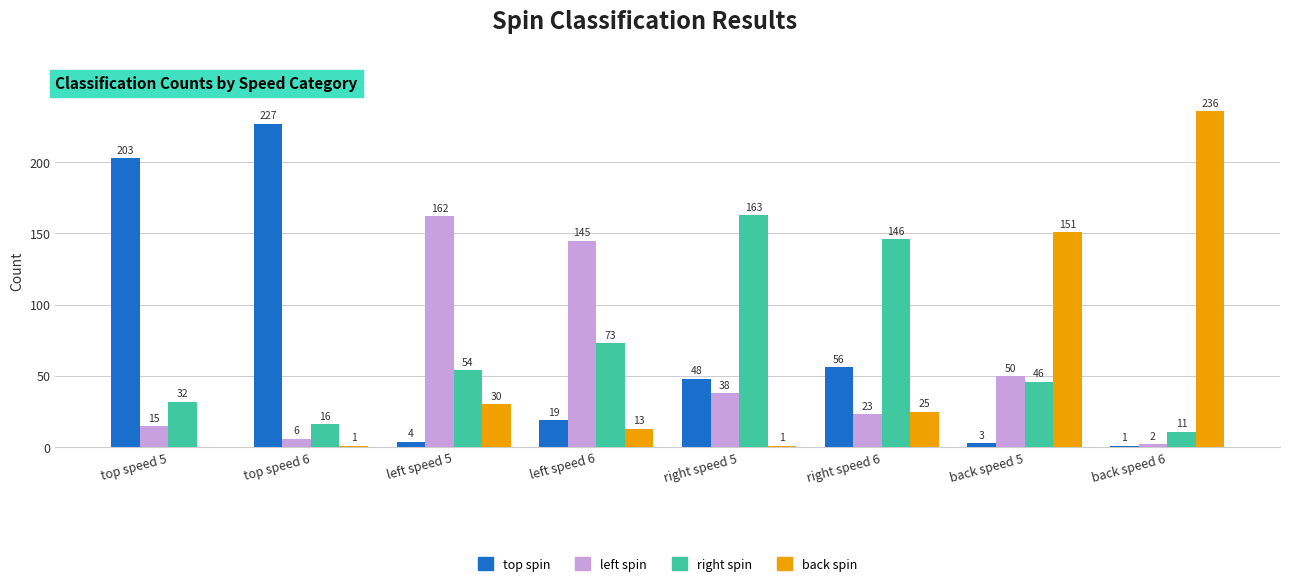

What is the difference between the left spin values at right speed 6 and left speed 6?

122